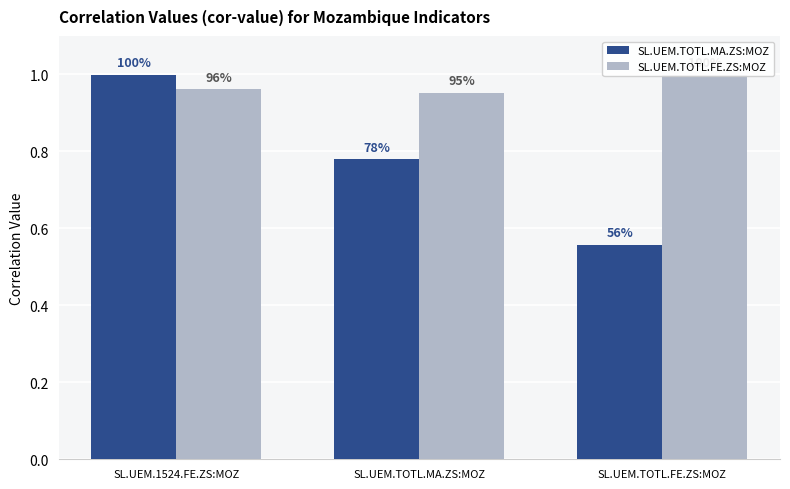

Which series has the widest spread of values?

SL.UEM.TOTL.MA.ZS:MOZ